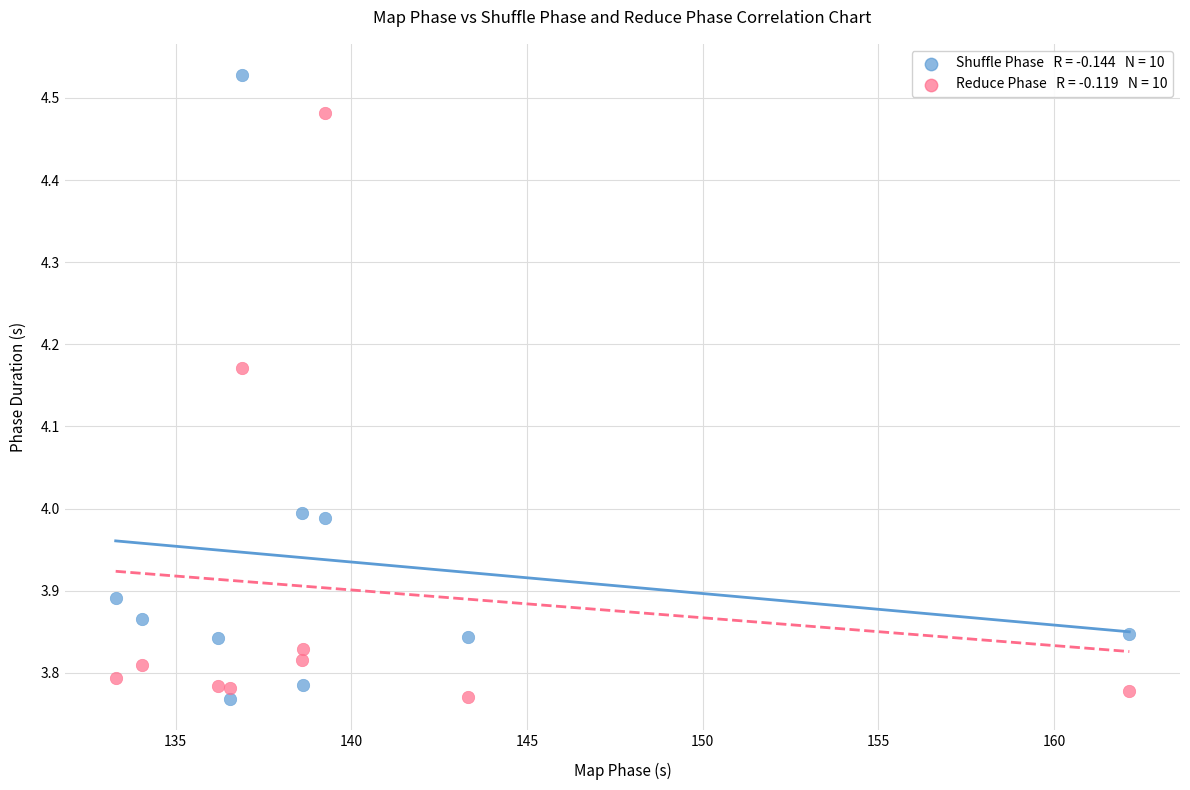

Across all data points, what is the range of Y values (max minus min)?

0.8